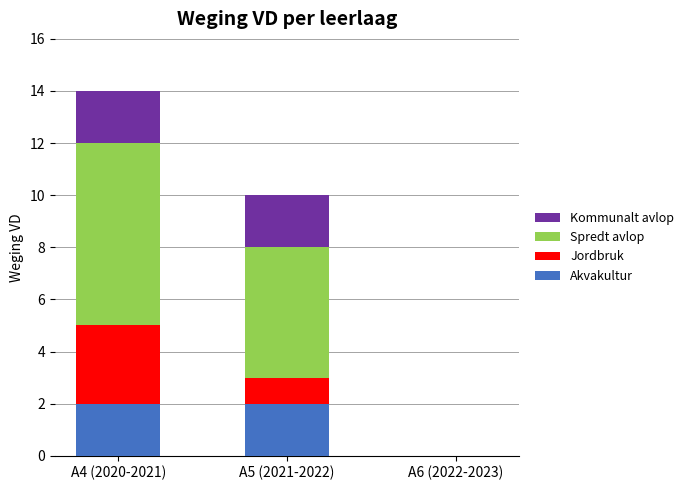

What is the sum of all Akvakultur values?

4